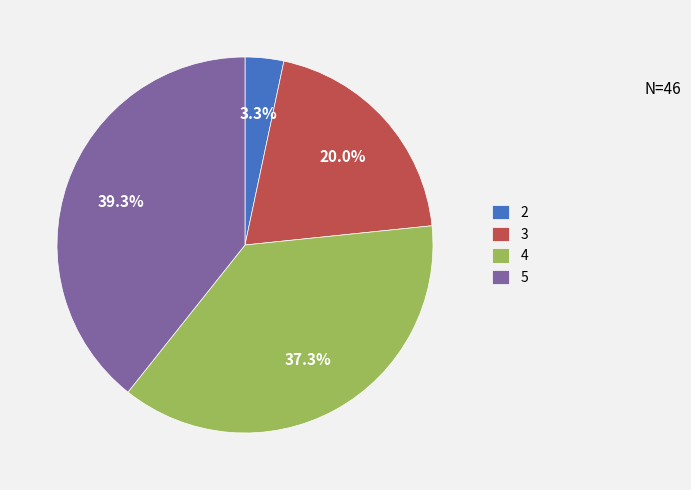

Which slice is the smallest?

2